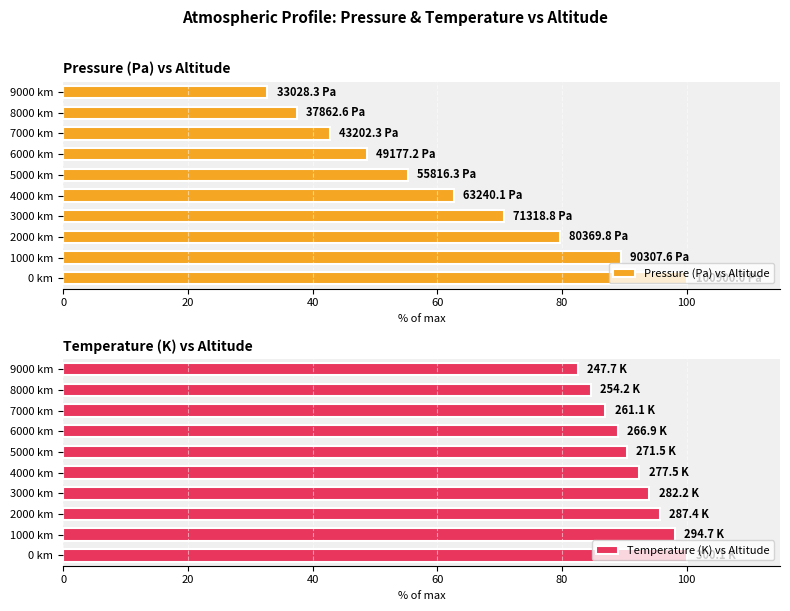

At which label does Pressure (Pa) vs Altitude reach its peak?

0 km